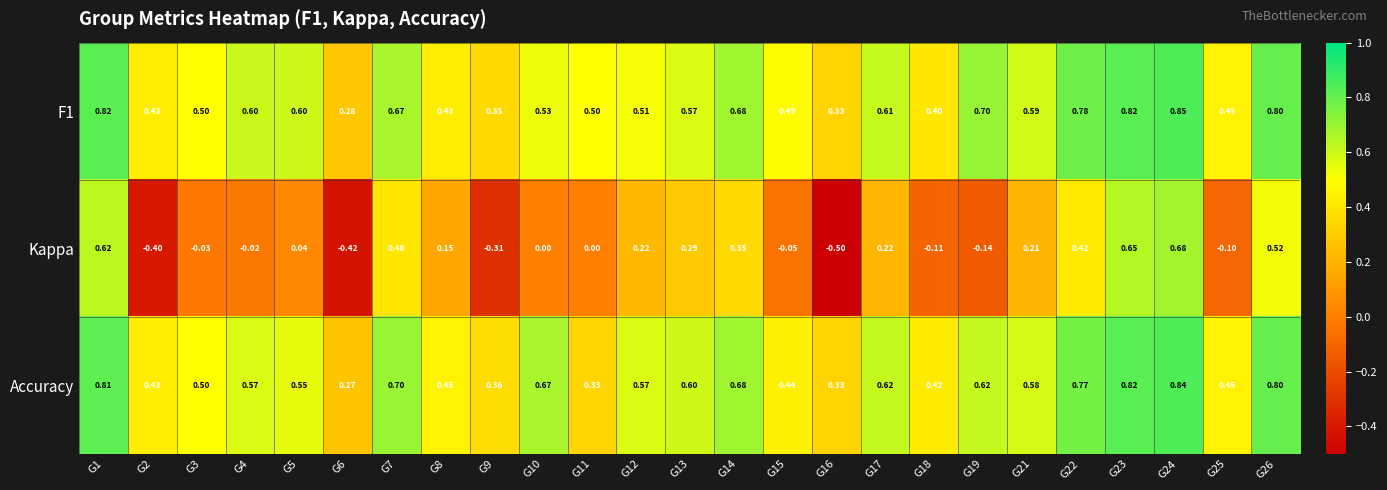

Which series has the largest total across all categories?

F1